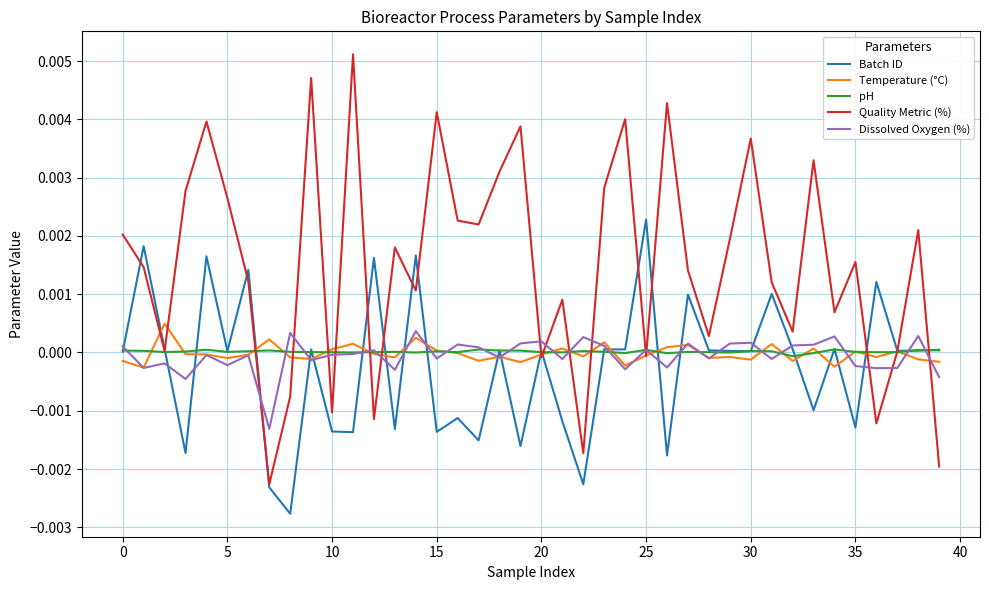

After their last crossing, which series has the higher values: Dissolved Oxygen (%) or Quality Metric (%)?

Dissolved Oxygen (%)